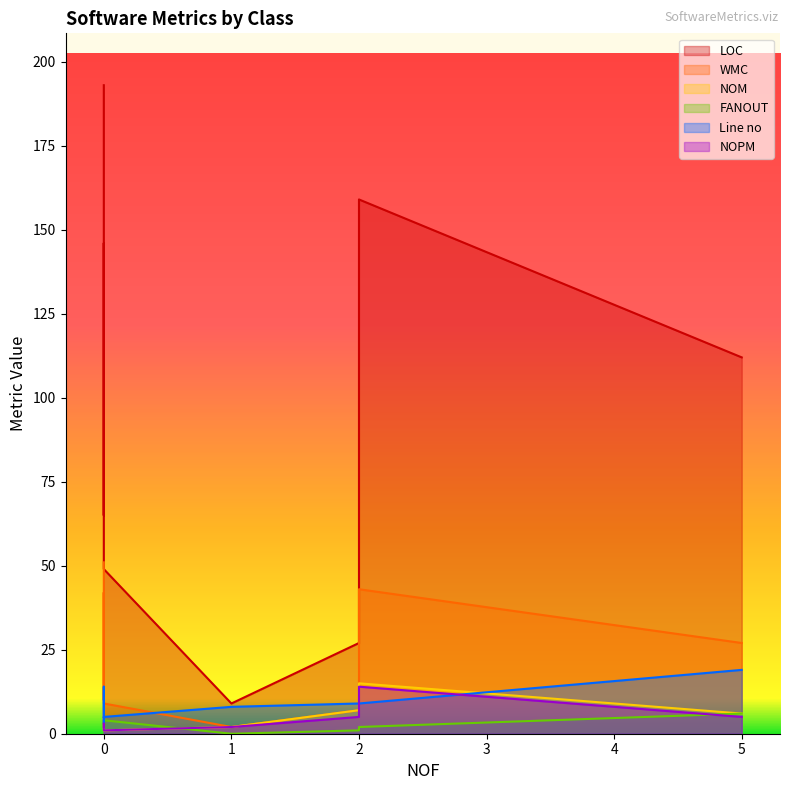

Rank the series by their maximum value, from lowest to highest.

FANOUT, NOPM, NOM, Line no, WMC, LOC